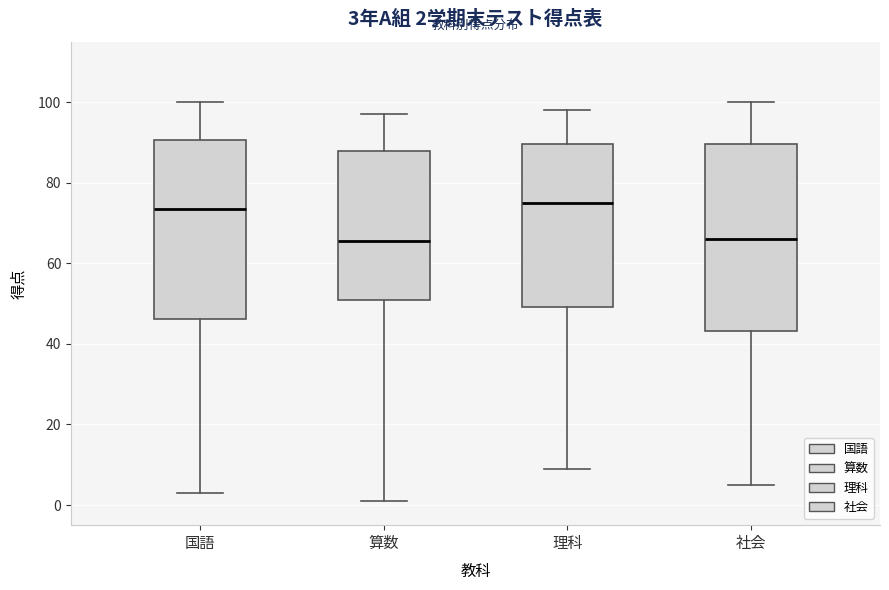

Comparing the boxes themselves (not the whiskers), which one is the tallest?

社会